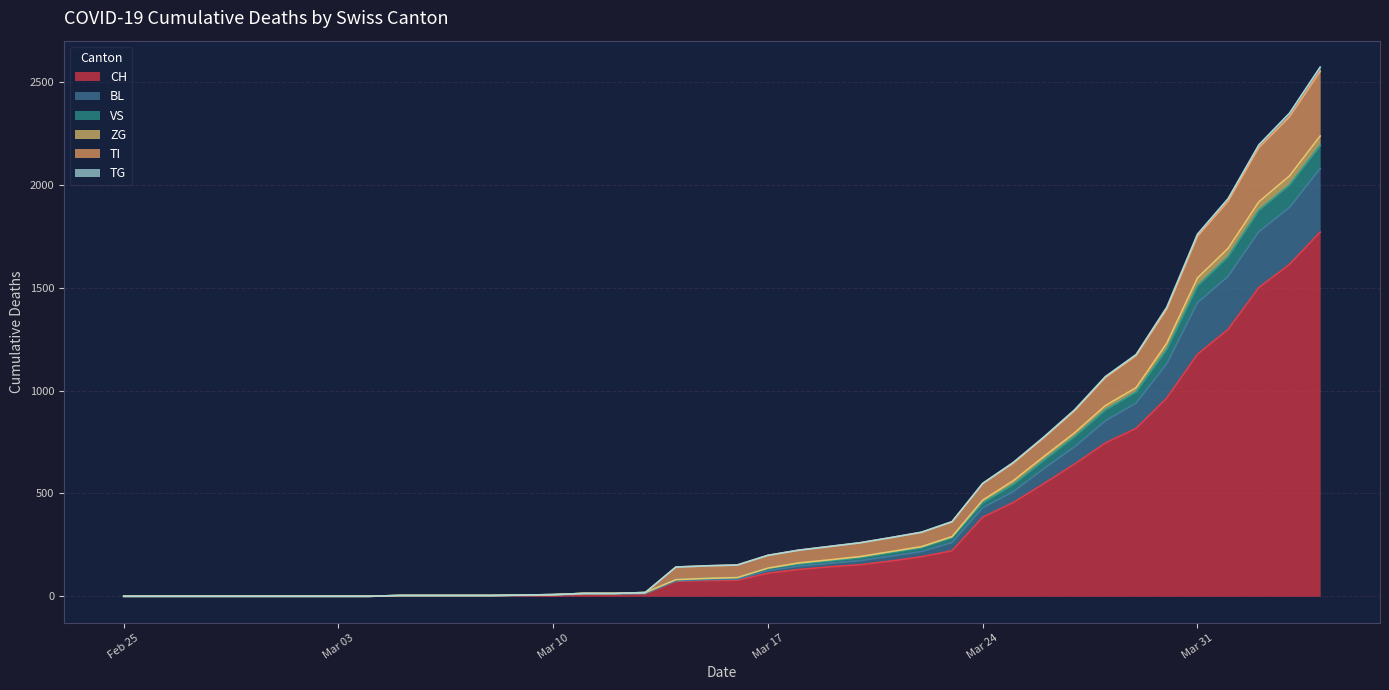

True or false: BL and ZG intersect in this chart.

False